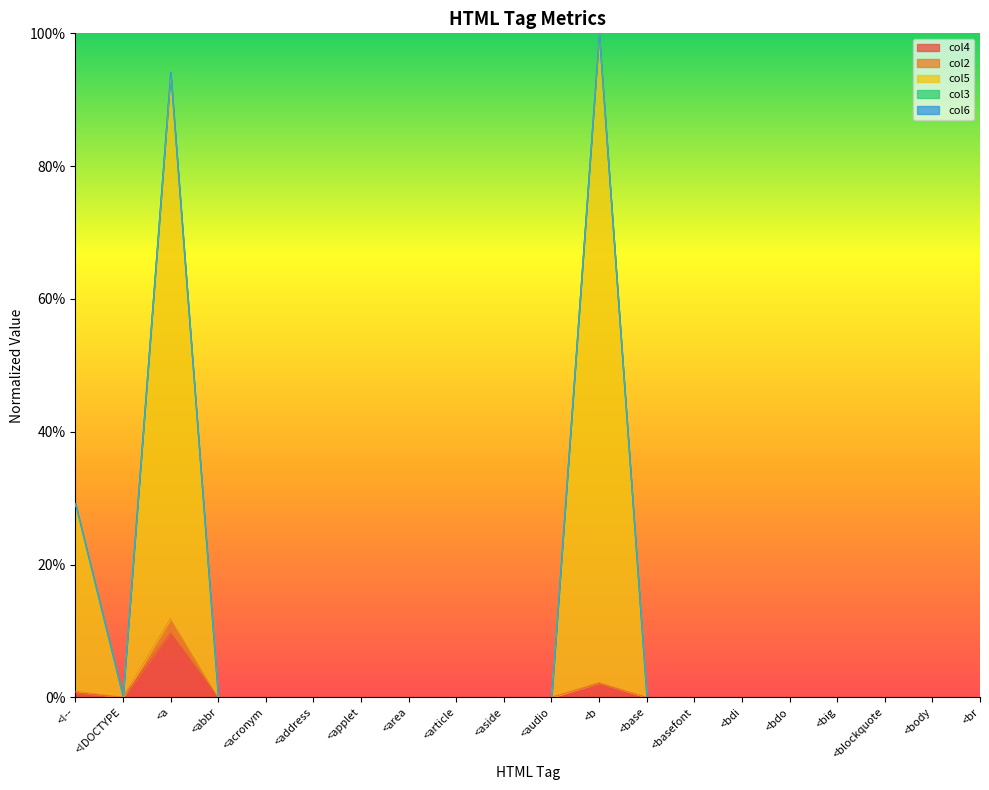

True or false: col2 and col4 intersect in this chart.

False